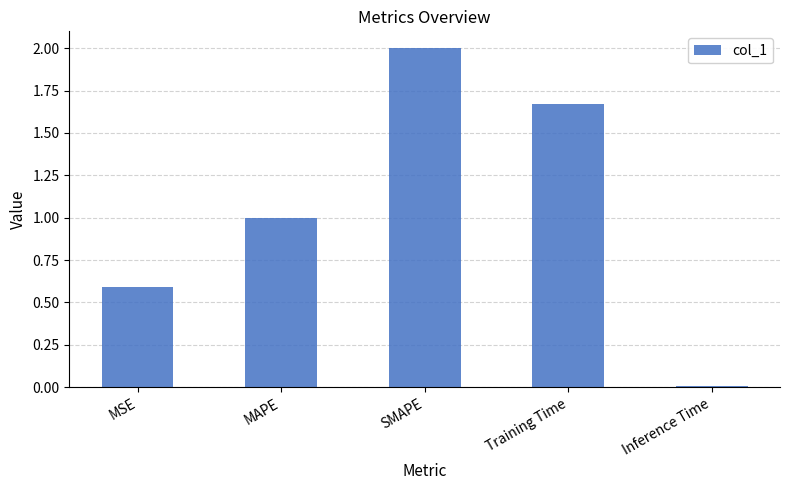

What is the difference between the values at Inference Time and MSE?

0.6